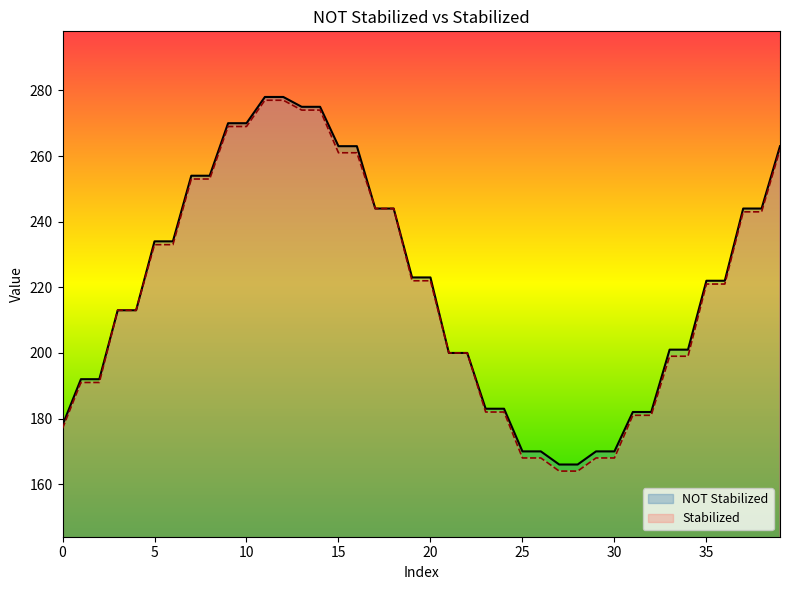

At which label does Stabilized reach its peak?

11